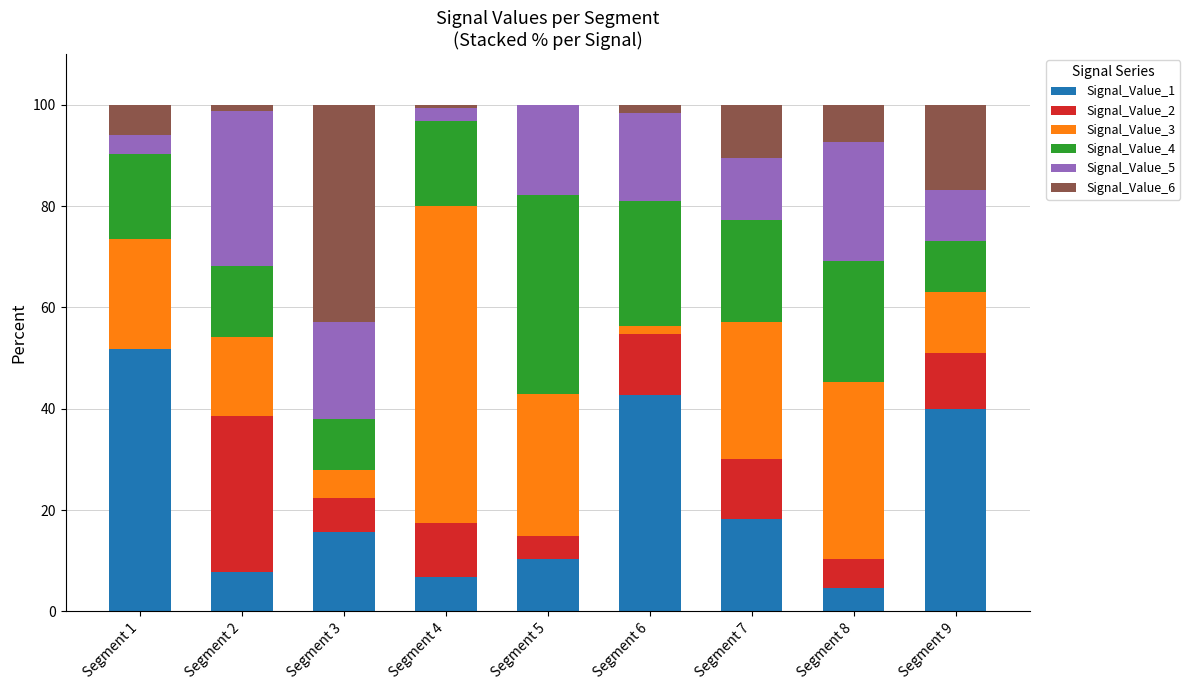

Are the bars grouped side by side (vs. stacked)?

No